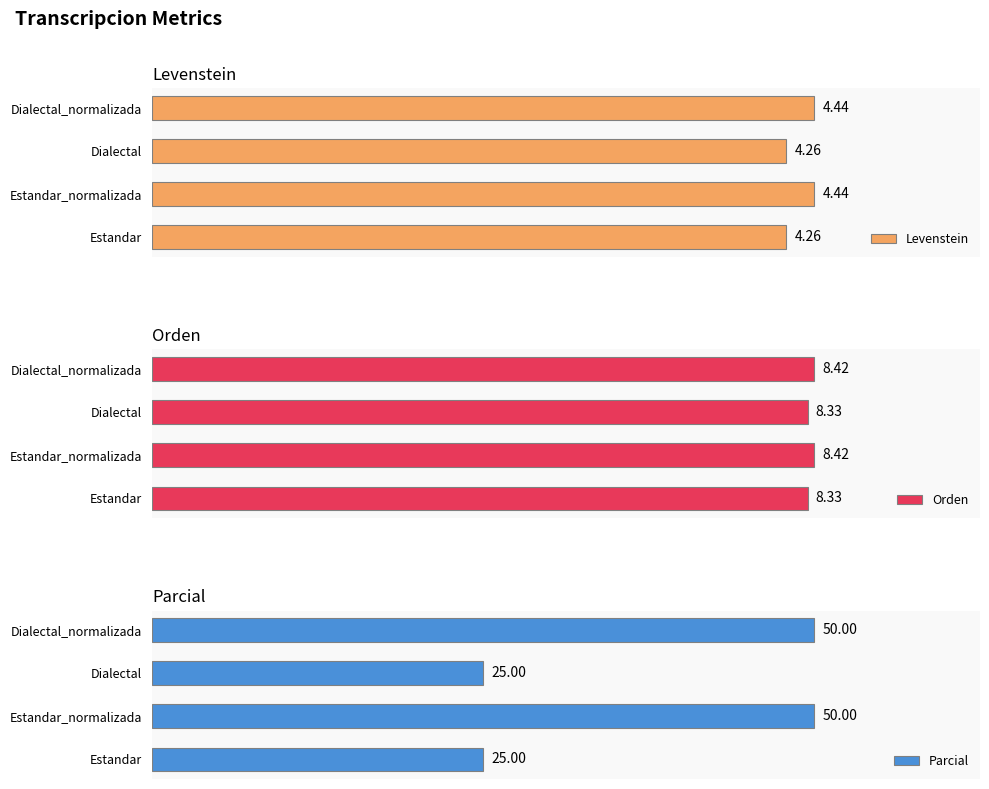

What is the sum of all Orden values?

33.5